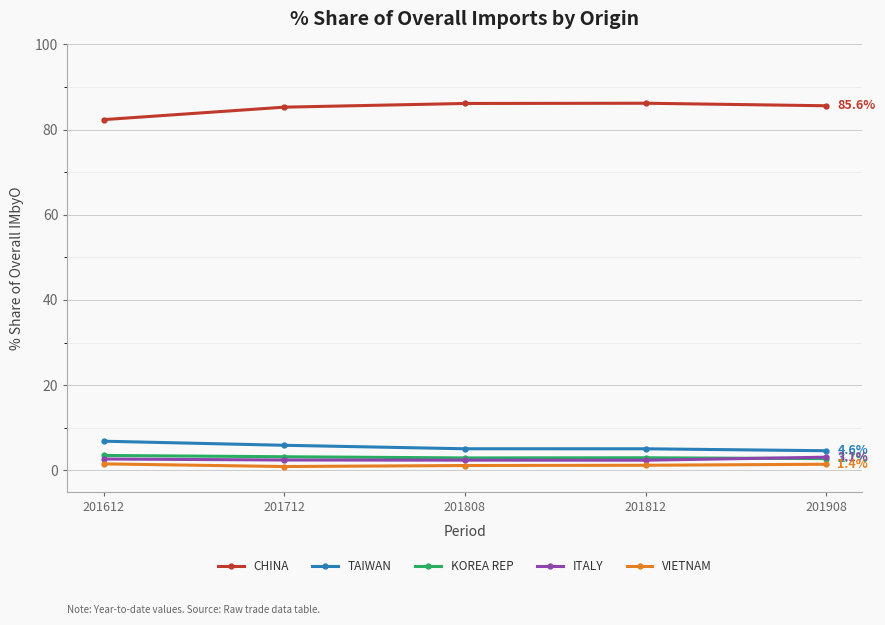

How many categories are shown in the chart?

5